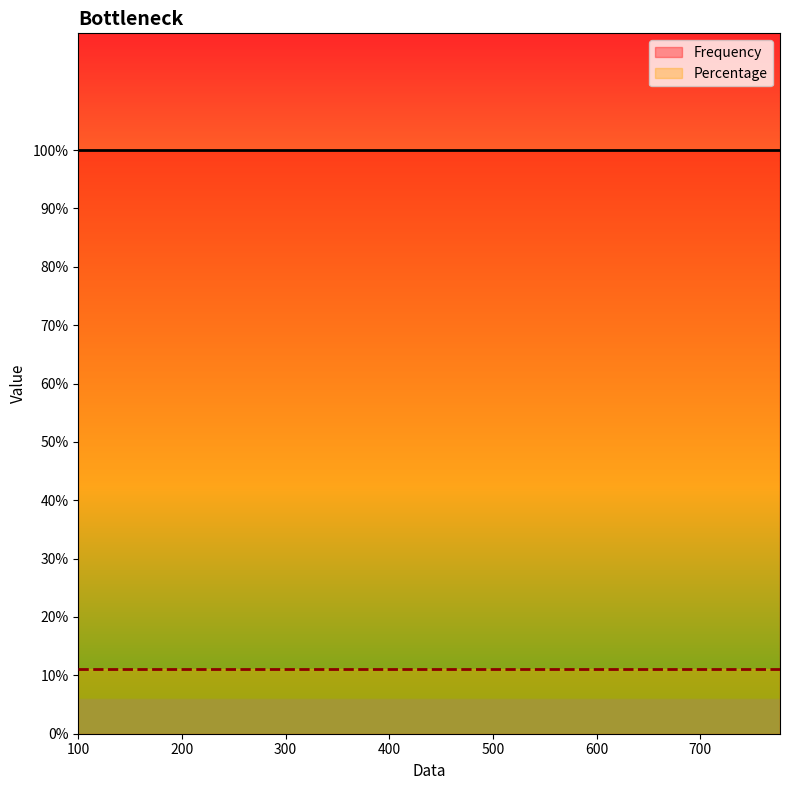

Does the chart have visible grid lines?

No